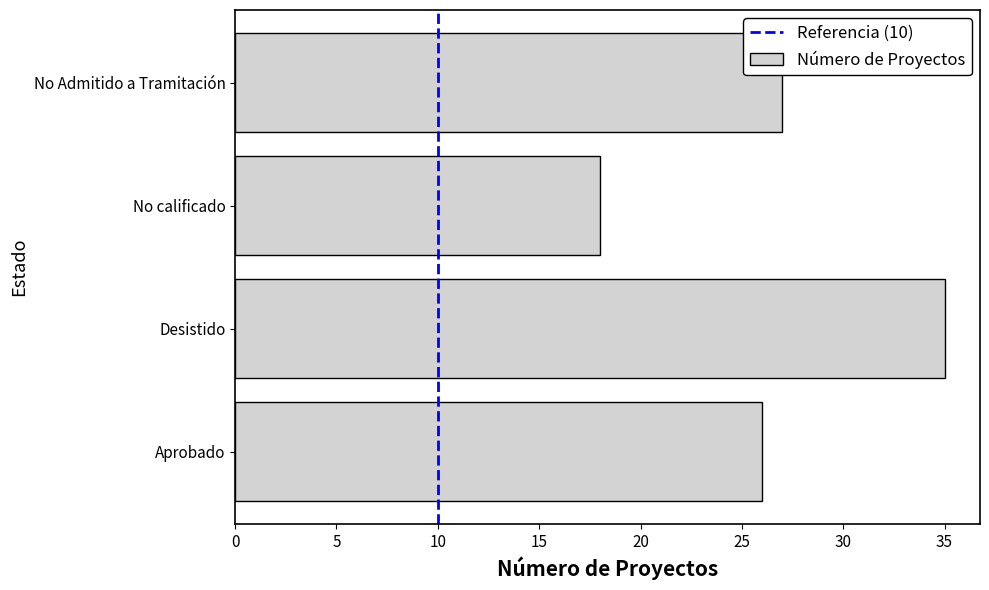

Rank the categories by value from lowest to highest.

No calificado, Aprobado, No Admitido a Tramitación, Desistido